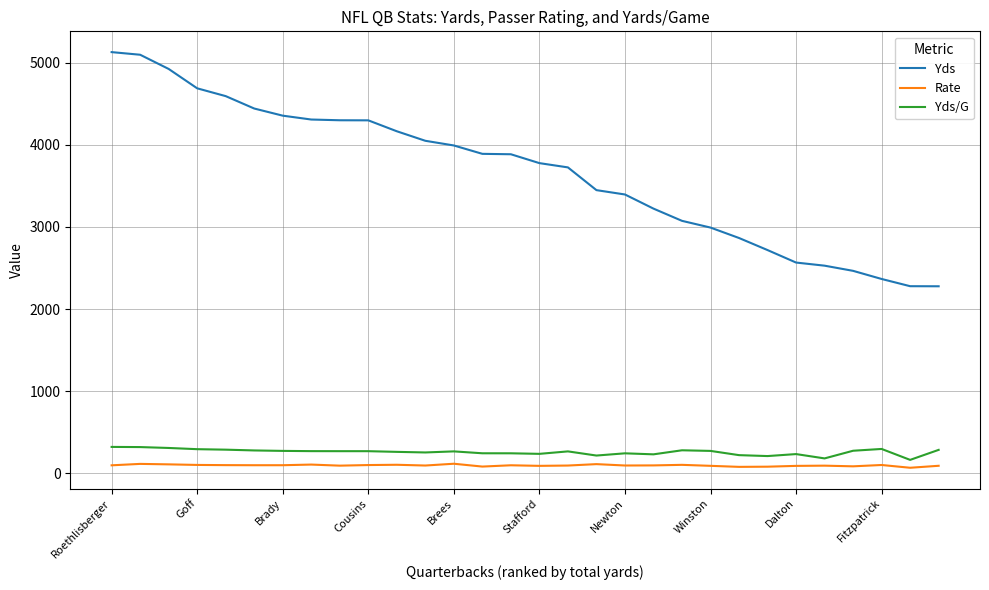

True or false: Yds and Rate cross at least once.

False